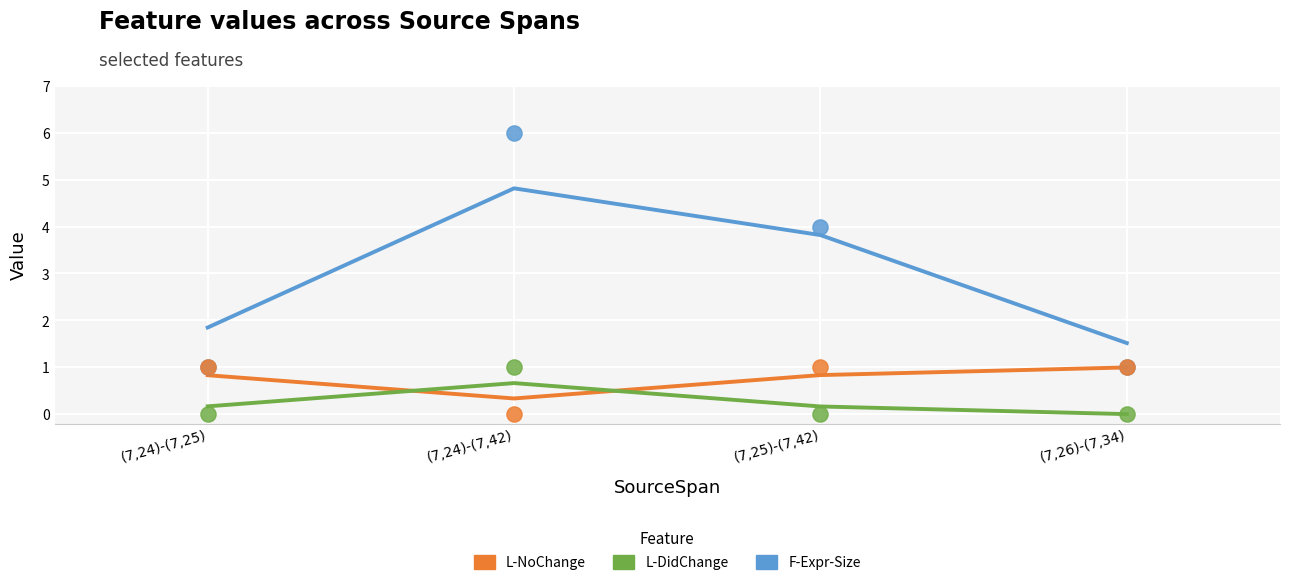

Across all series, what Y value is closest to 3?

4